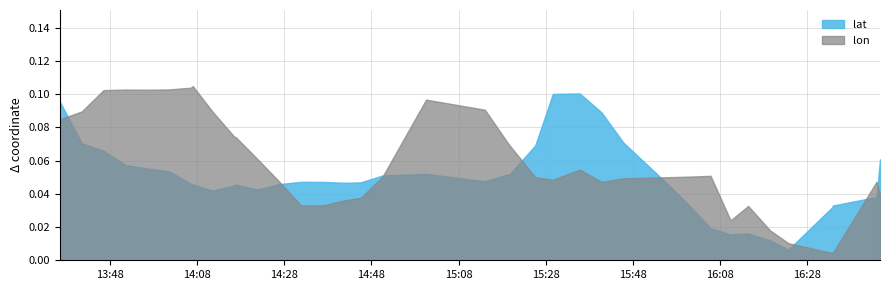

Which series has the largest total across all categories?

lon